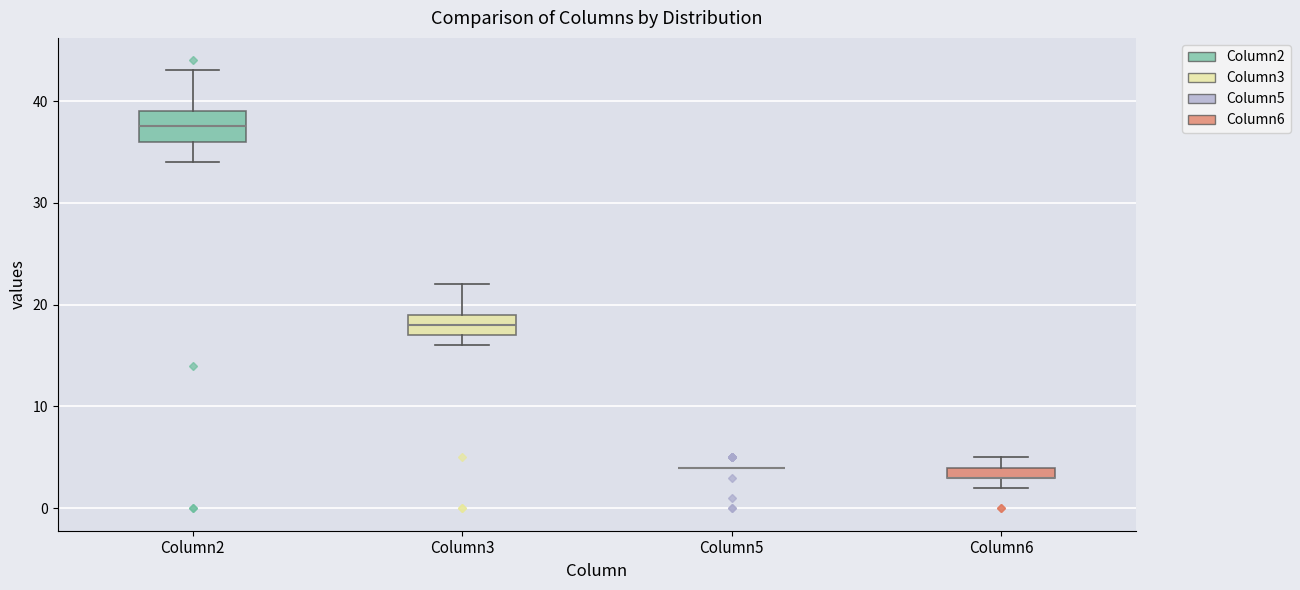

Where does the upper whisker of the box for Column3 end on the y-axis? The values are not printed on the chart, so give them approximately, as read against the axis.

22